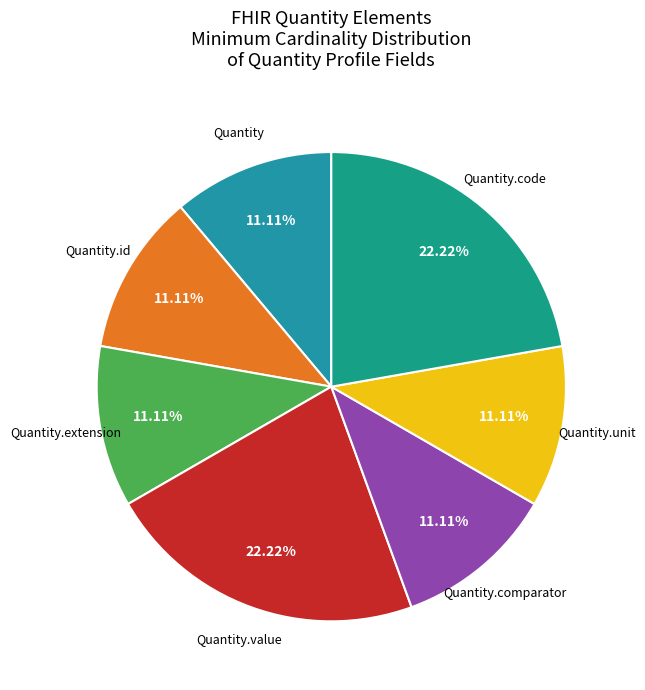

Count the number of slices in the pie.

7